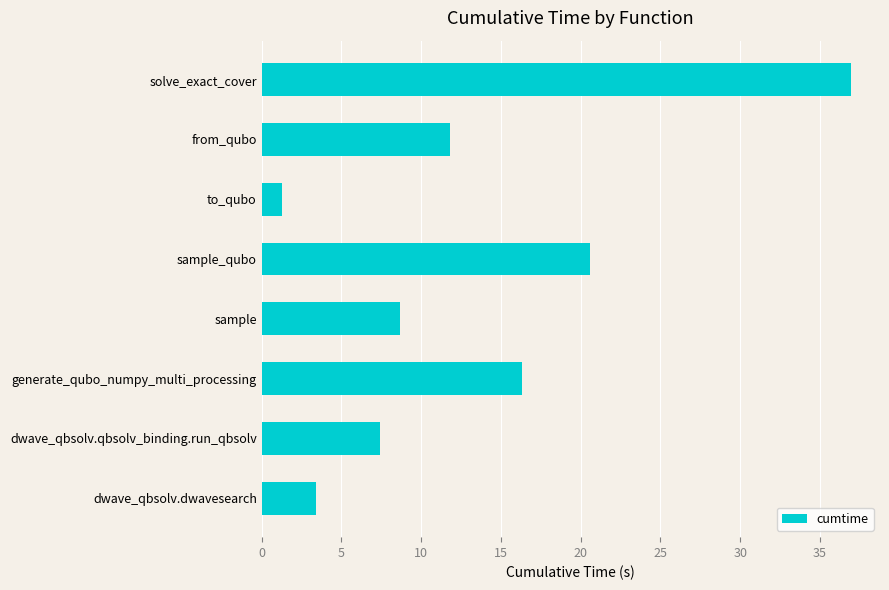

At which label is the value closest to 19?

sample_qubo